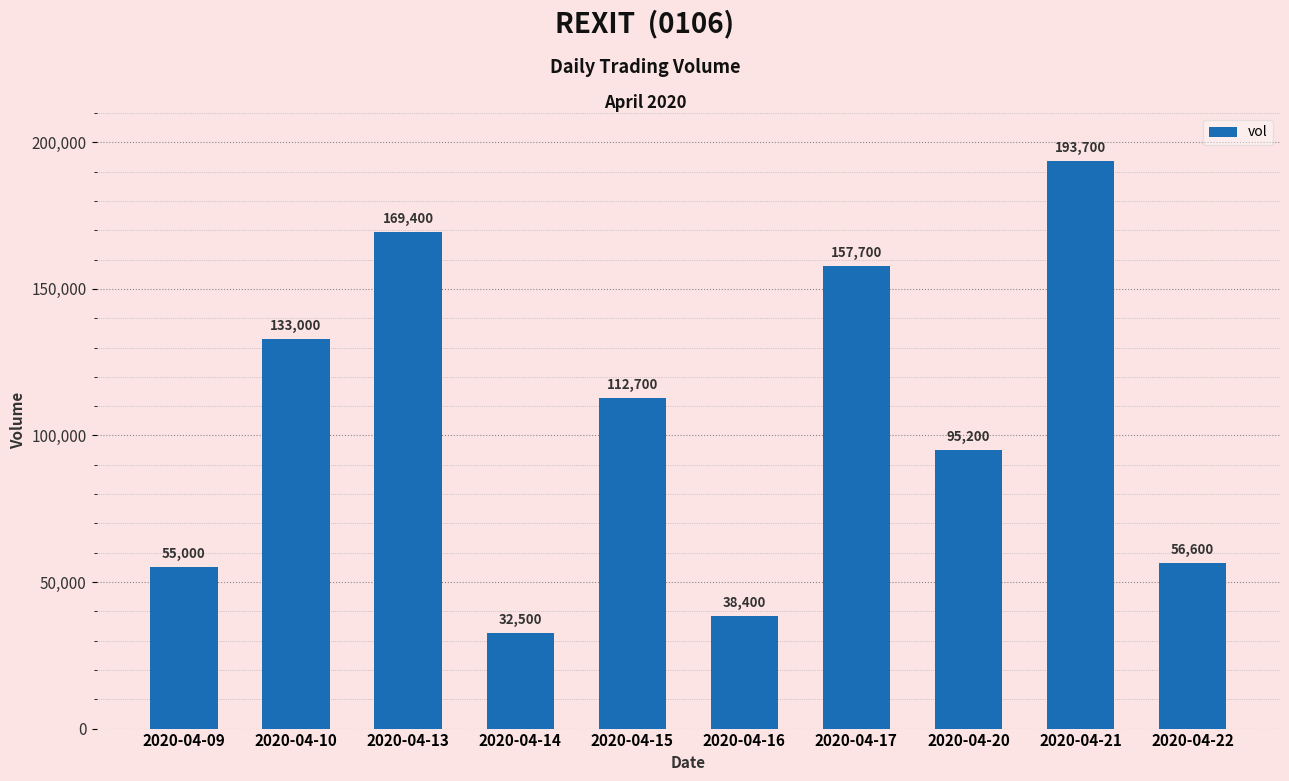

Which has a higher value, 2020-04-10 or 2020-04-21?

2020-04-21